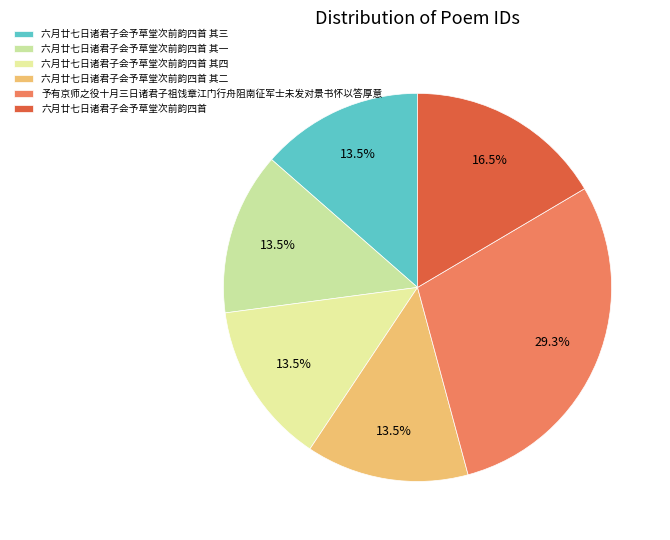

What is the total percentage of 六月廿七日诸君子会予草堂次前韵四首 其二 and 六月廿七日诸君子会予草堂次前韵四首 其三?

27.1%